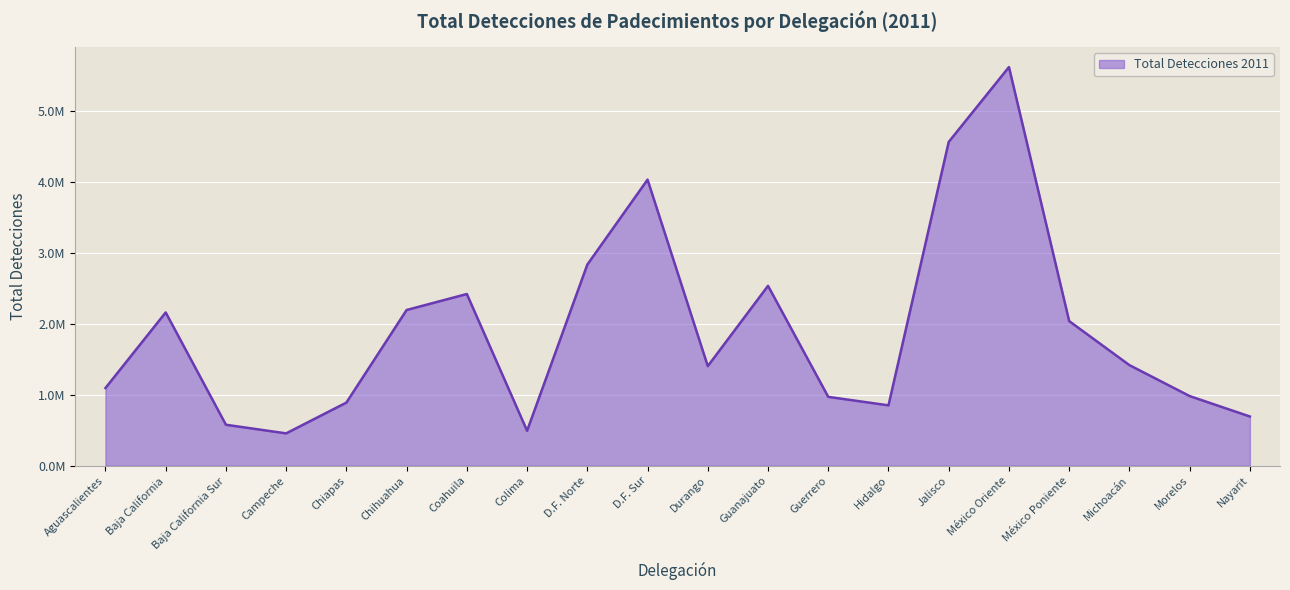

Is this an area chart (filled region under the line)?

Yes